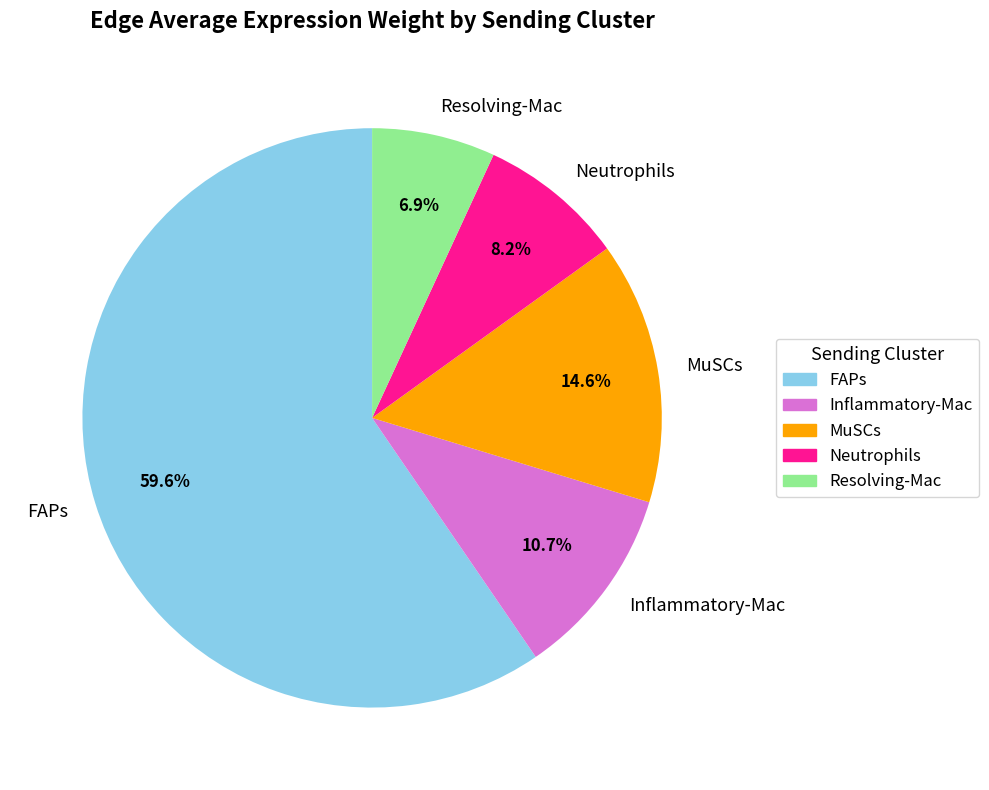

True or false: Resolving-Mac accounts for 12% of the total.

False